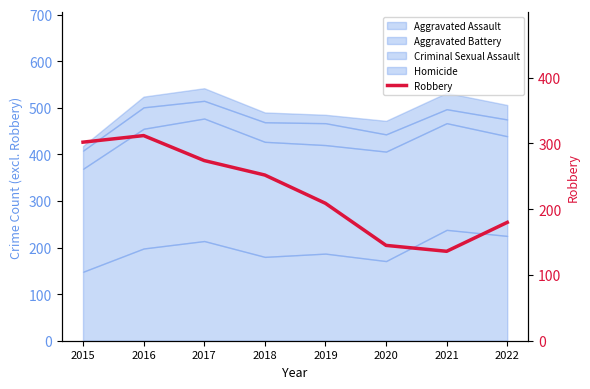

What is the smallest value displayed?

136